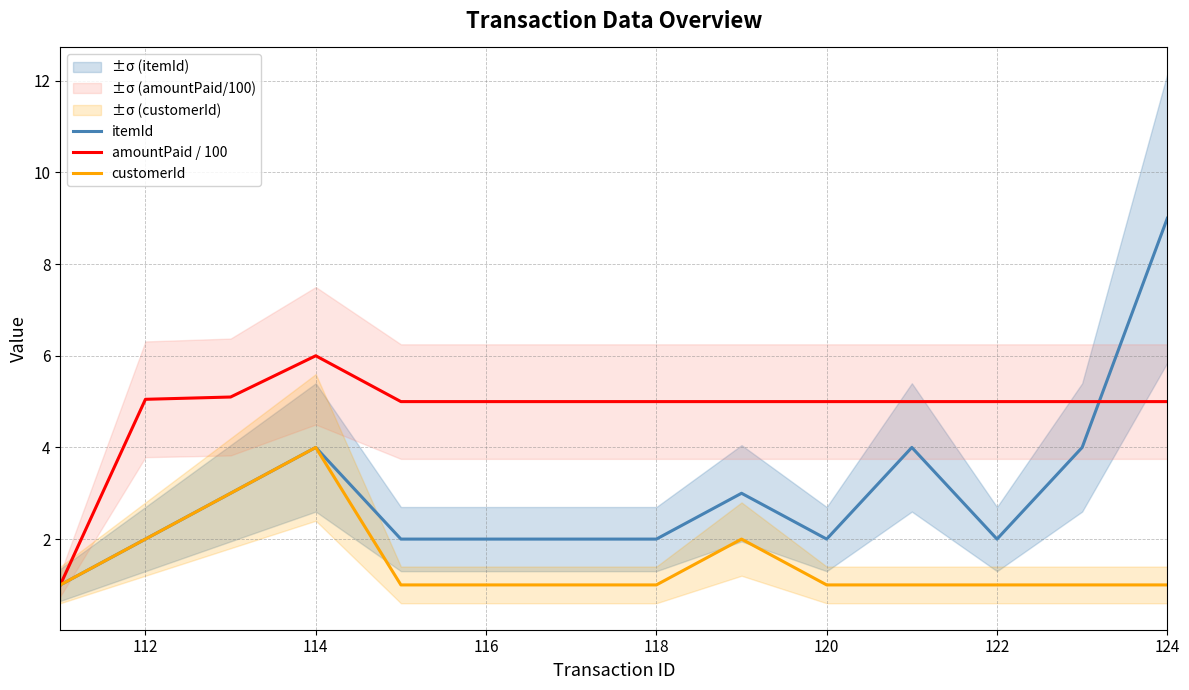

In customerId, how many points are higher than both neighbors (excluding endpoints)?

2